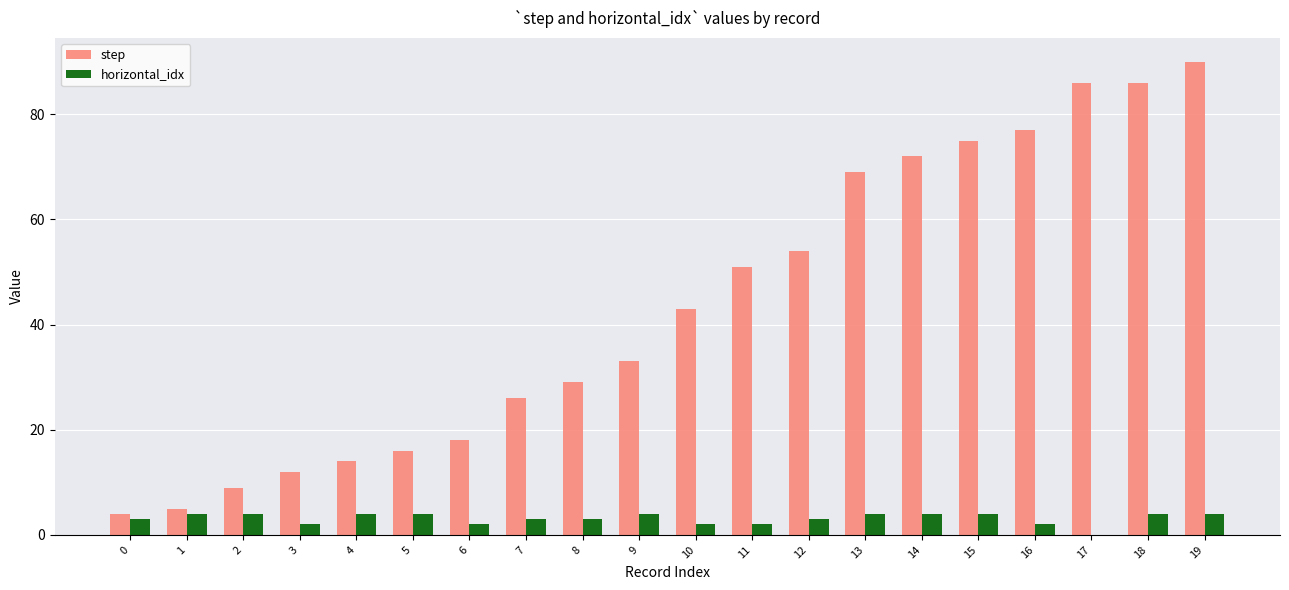

How many series are shown in this chart?

2